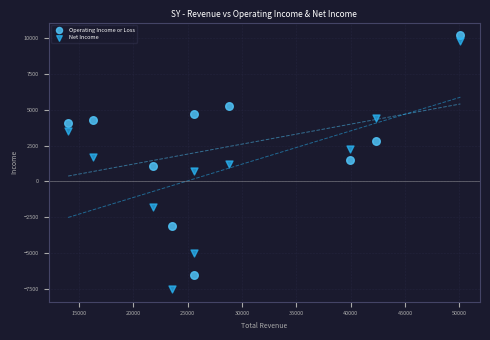

Which series contains the lowest Y value?

Net Income